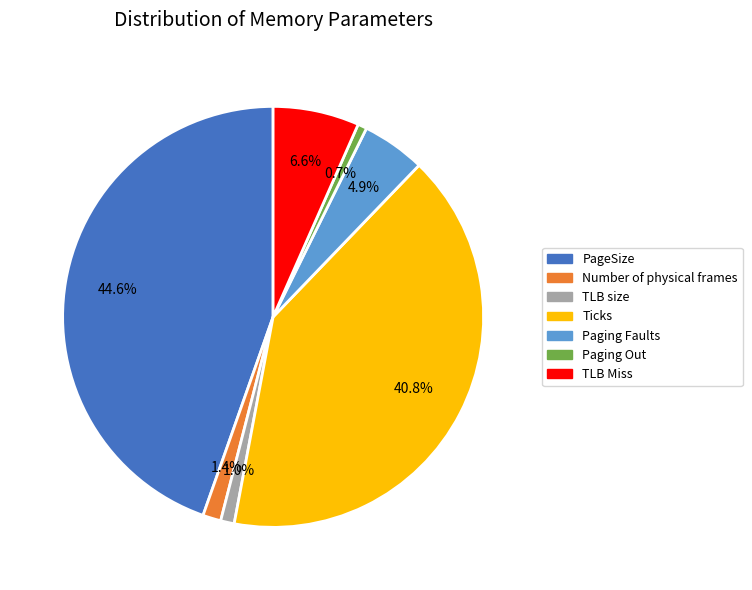

The TLB size slice represents 11% of the pie. True or false?

False